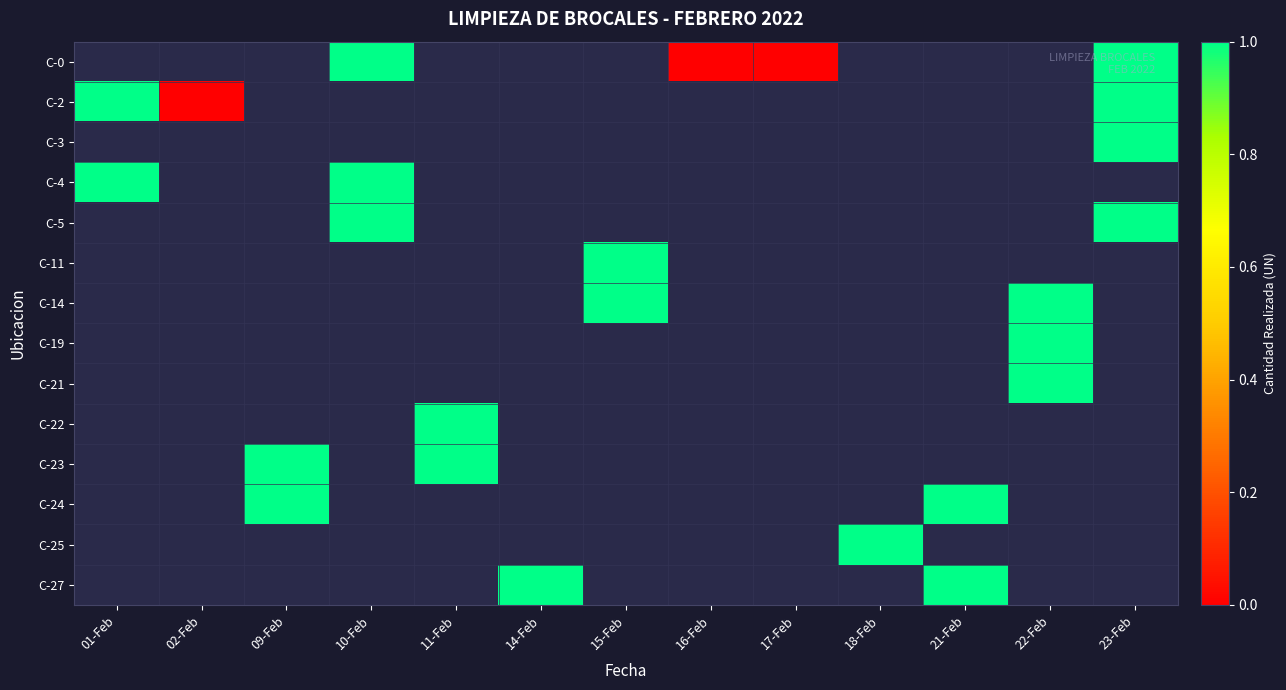

List the series in order of their overall mean, highest first.

C-0, C-2, C-3, C-4, C-5, C-11, C-14, C-19, C-21, C-22, C-23, C-24, C-25, C-27